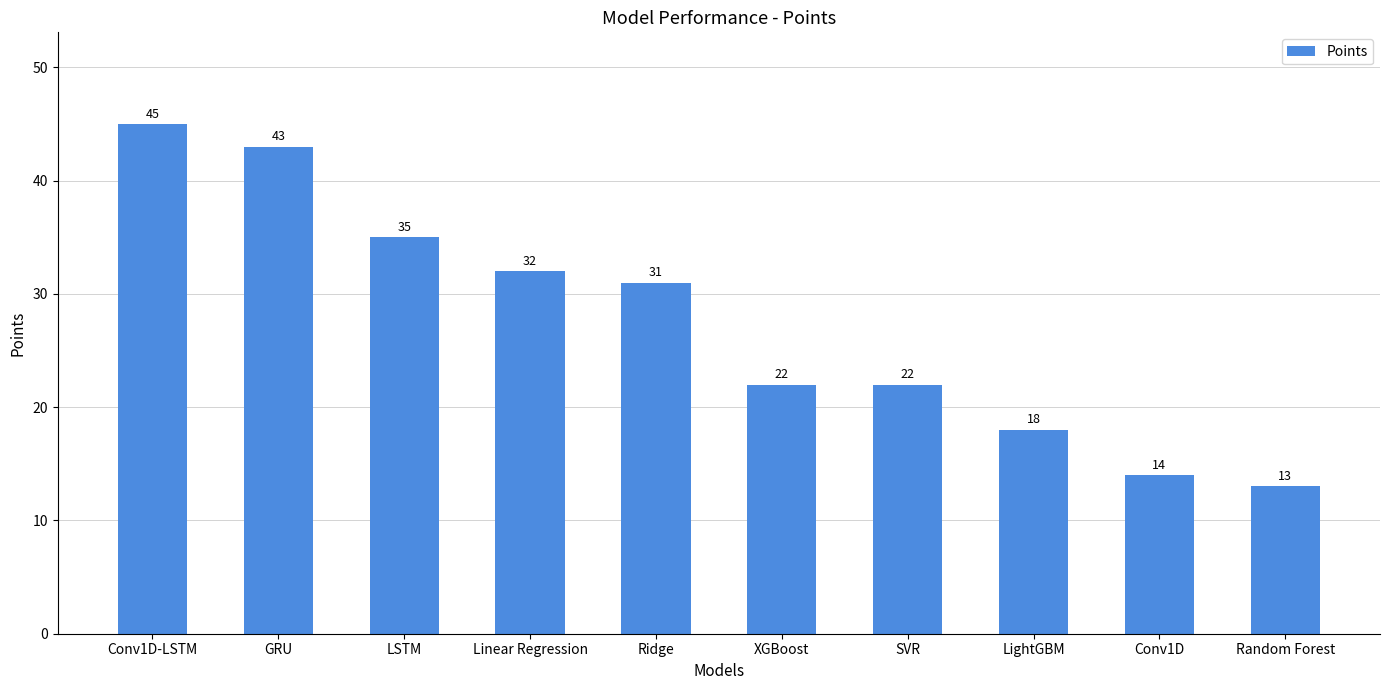

What is the approximate value at GRU, to the nearest 5?

45